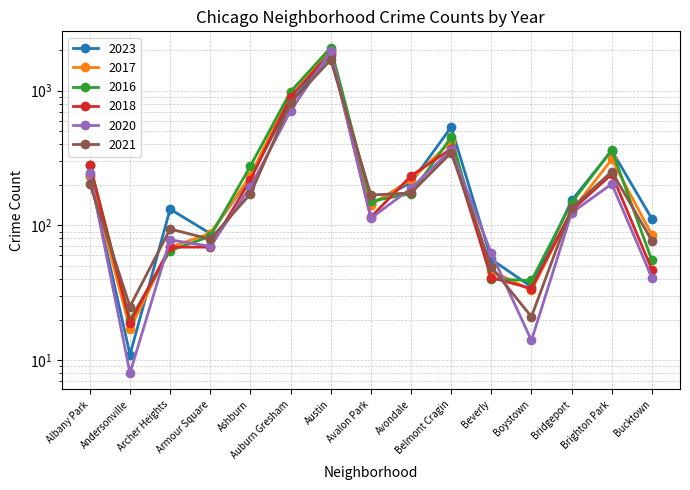

Is the value of 2021 at Avalon Park greater than the value of 2017 at Bridgeport?

Yes